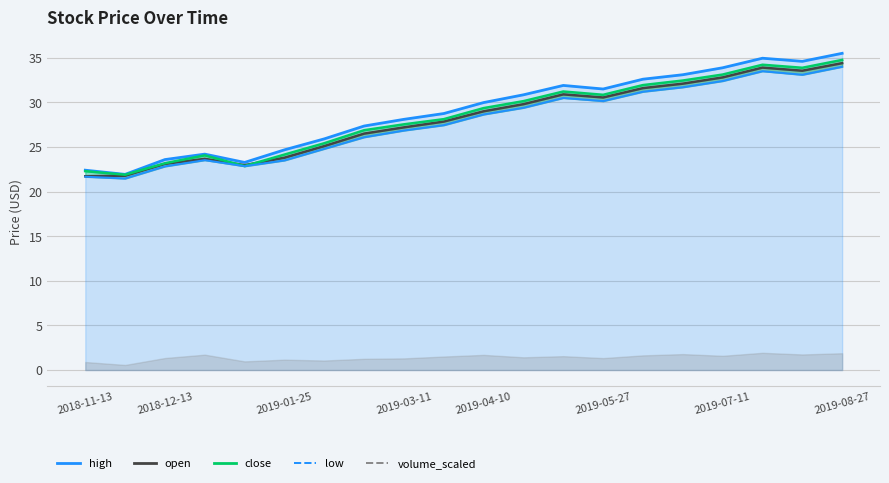

What position from the left is 2019-03-26?

10